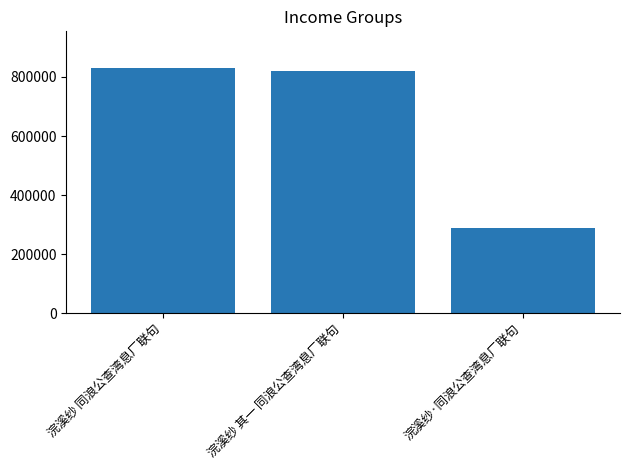

What is the average value?

646830